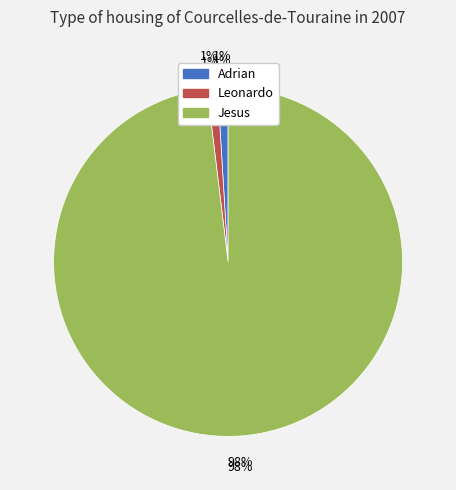

To the nearest percent, what is the difference between the Adrian and Jesus slice percentages?

97%